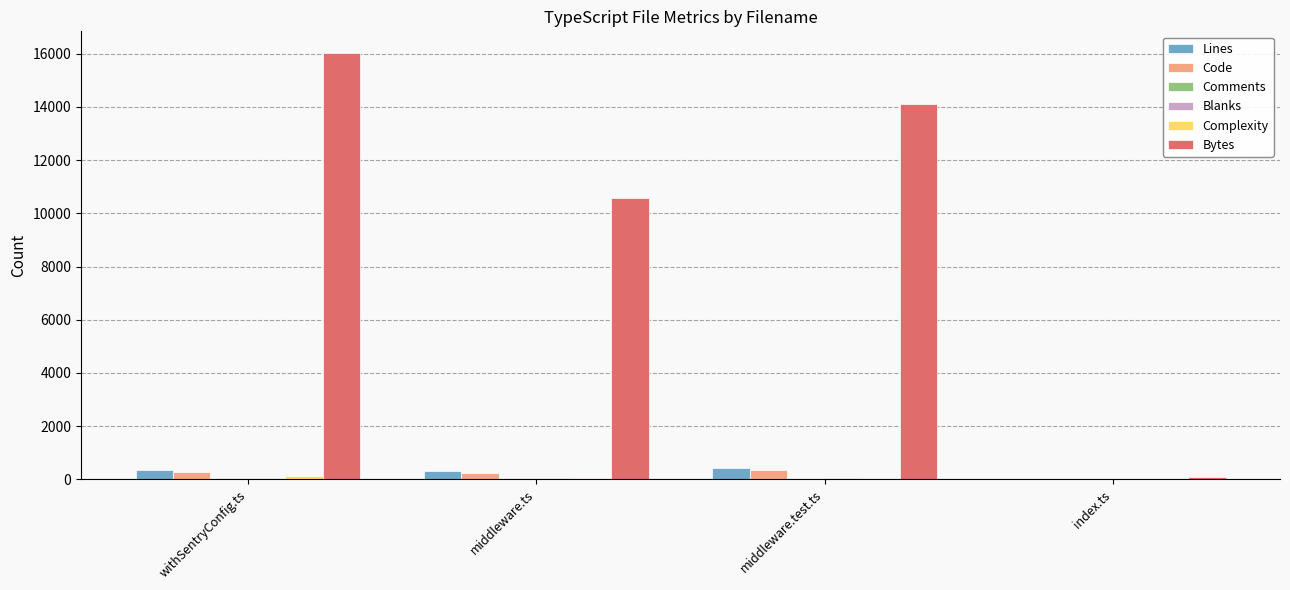

What is the sum of all Bytes values?

40835